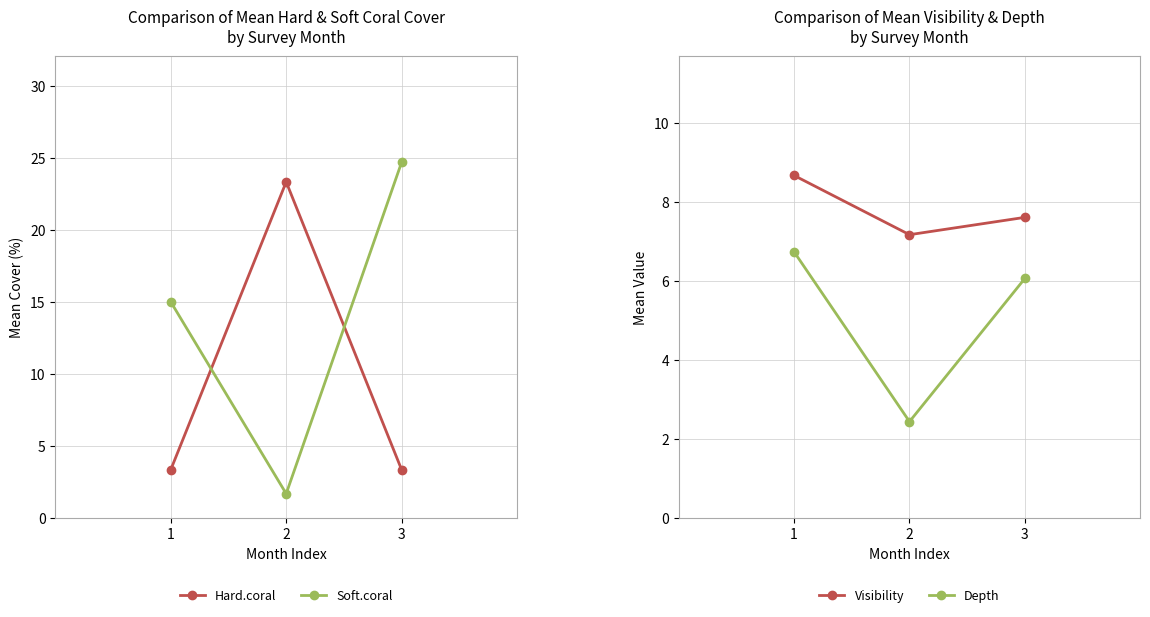

How many Visibility values are between 7 and 8?

2